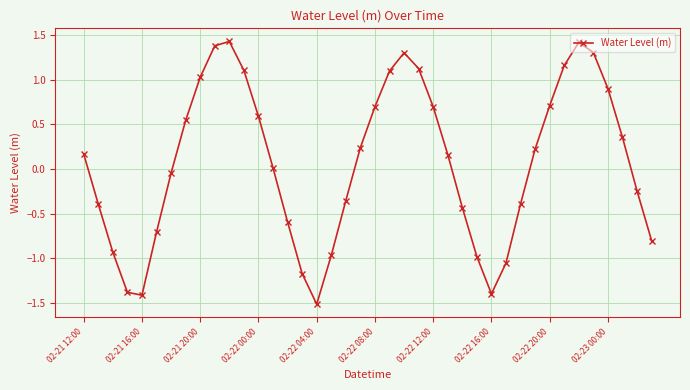

How many points are higher than both their immediate neighbors (excluding endpoints)?

3